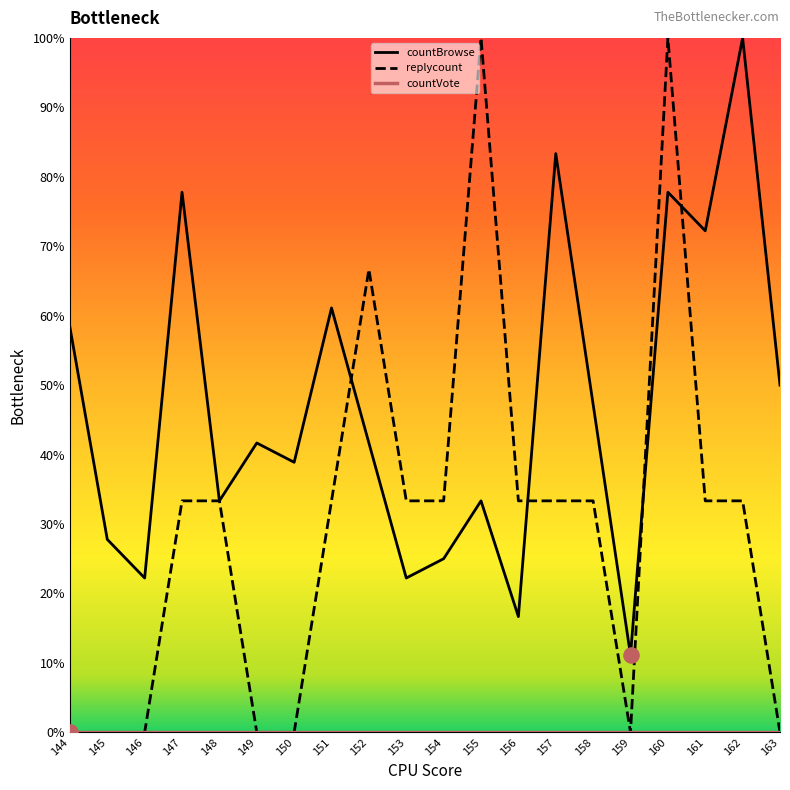

Which series has the largest range (max minus min)?

replycount